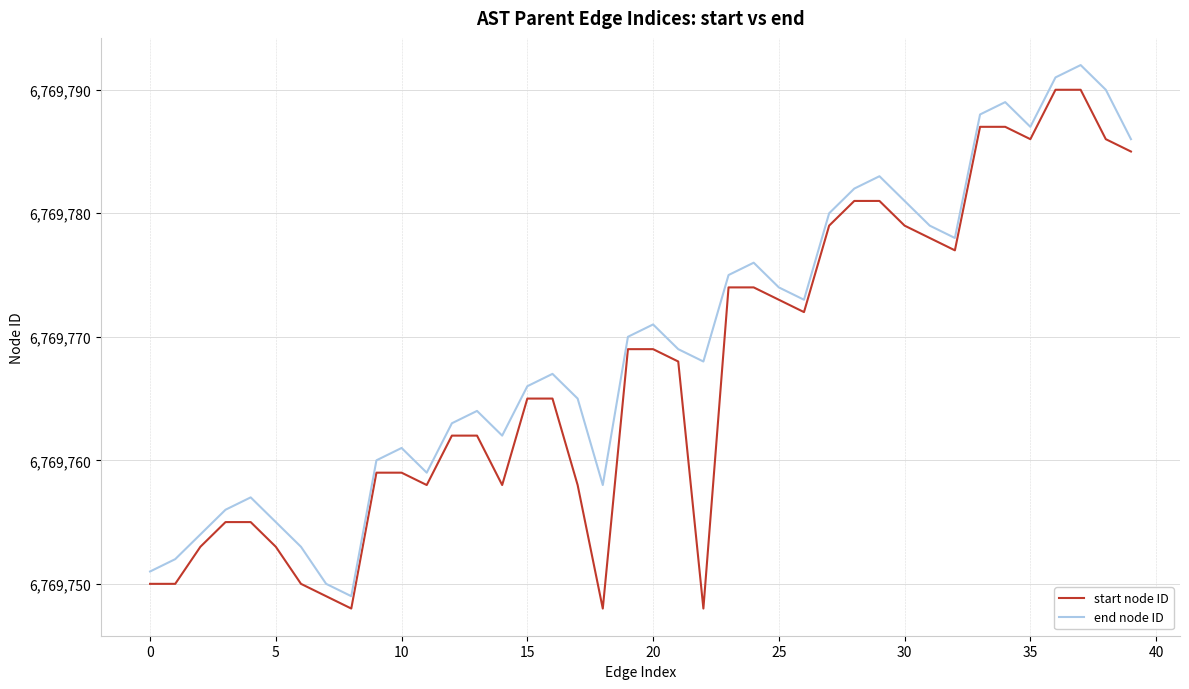

True or false: start node ID and end node ID cross at least once.

False